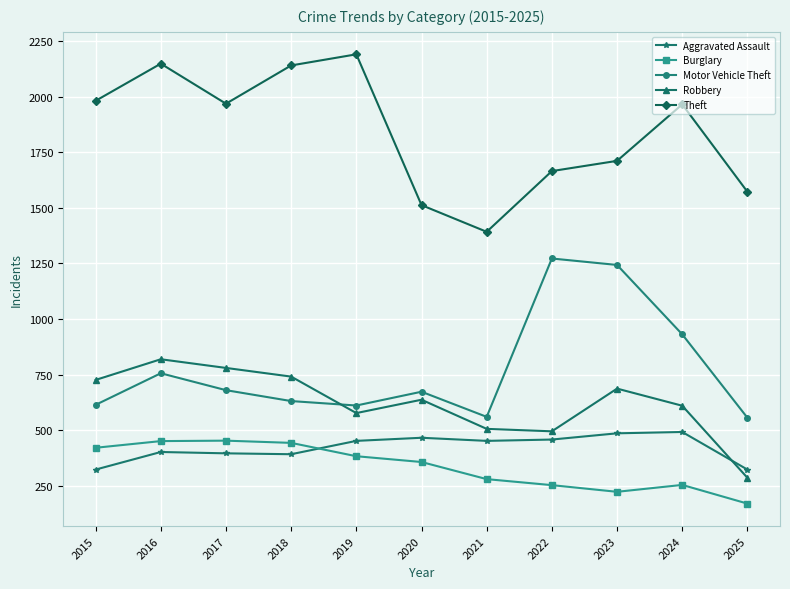

At which category is the sum across all series the highest?

2016